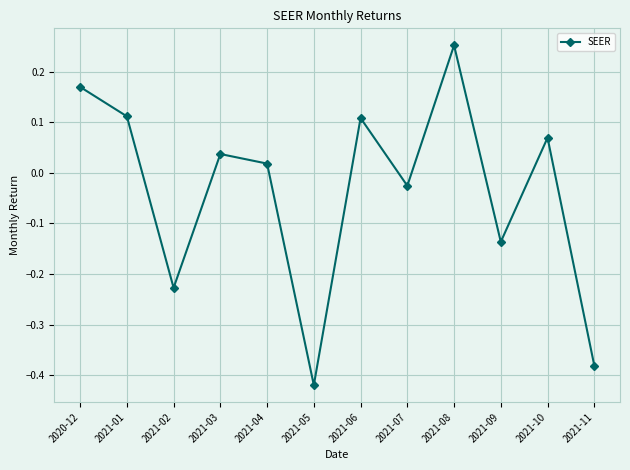

Which label corresponds to the smallest value in the chart?

2021-05